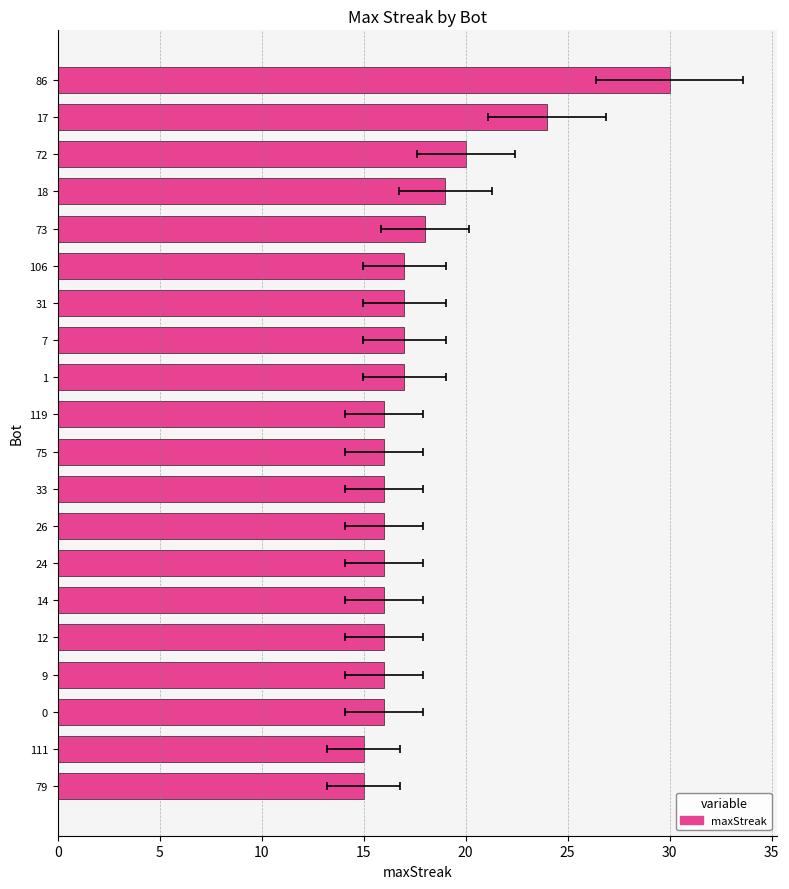

Are the bars grouped side by side (vs. stacked)?

No